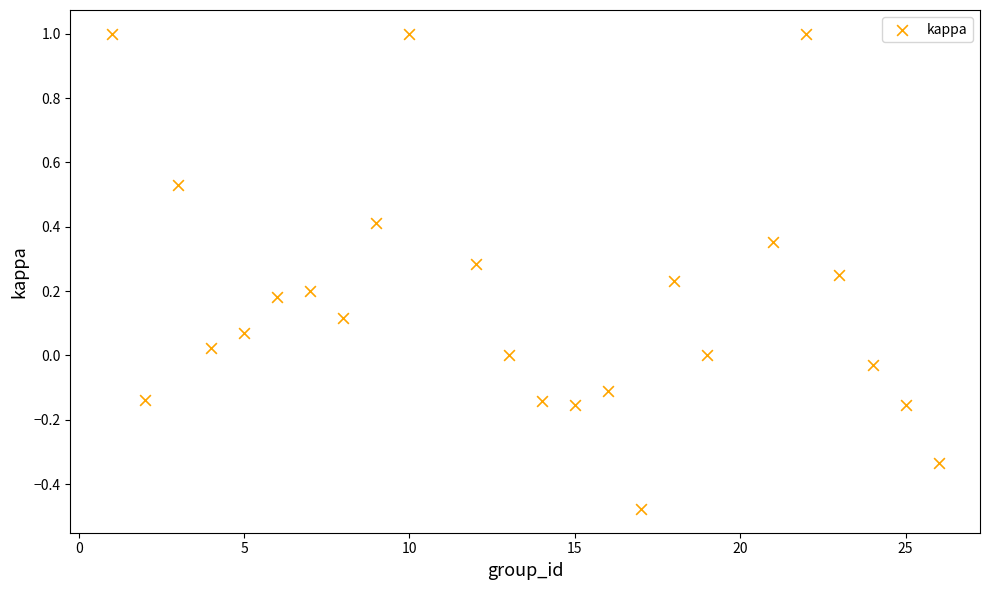

What is the range of X values (max minus min)?

25.0